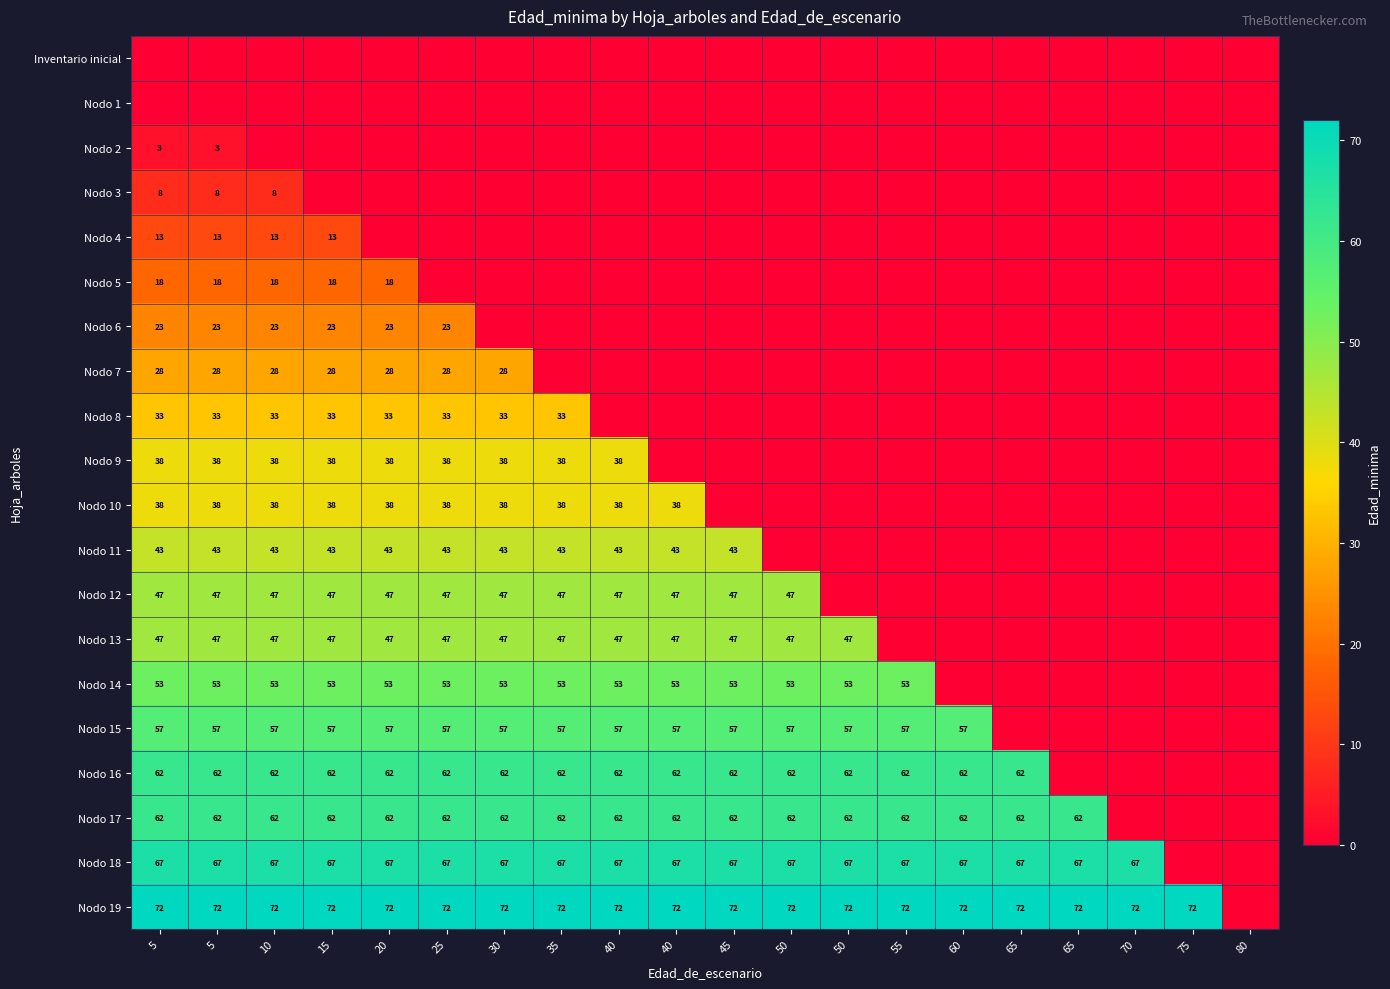

What is the spread (max minus min) of values at 5?

72